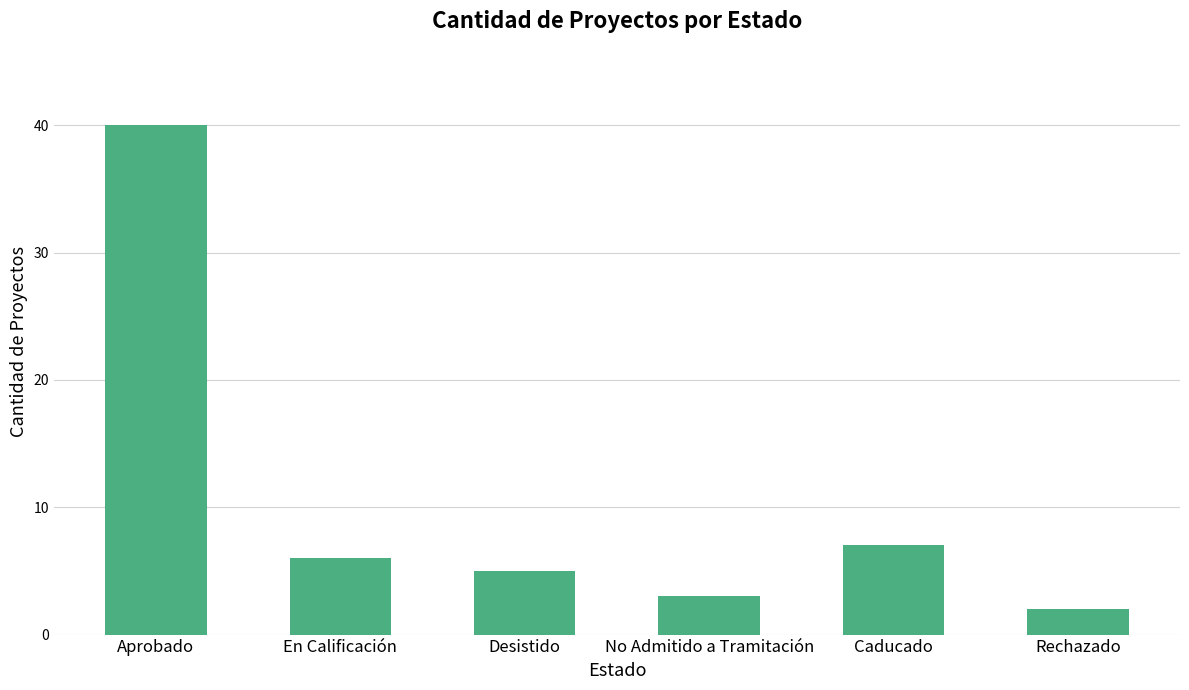

What is the difference between the second highest and second lowest values?

4